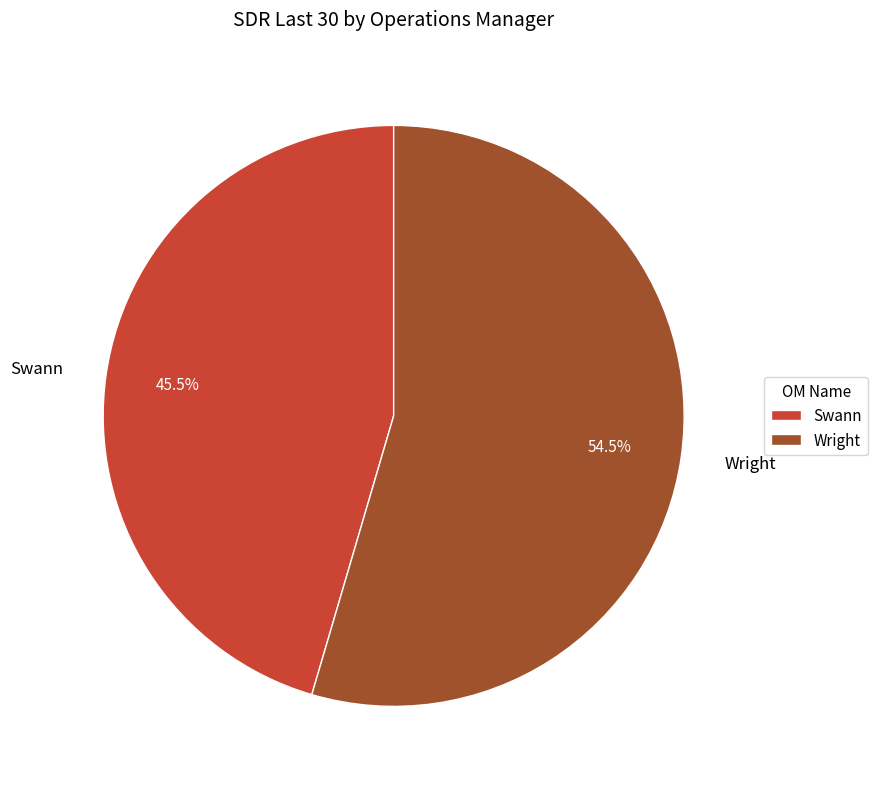

Combined, what portion of the pie is Swann and Wright?

100.0%